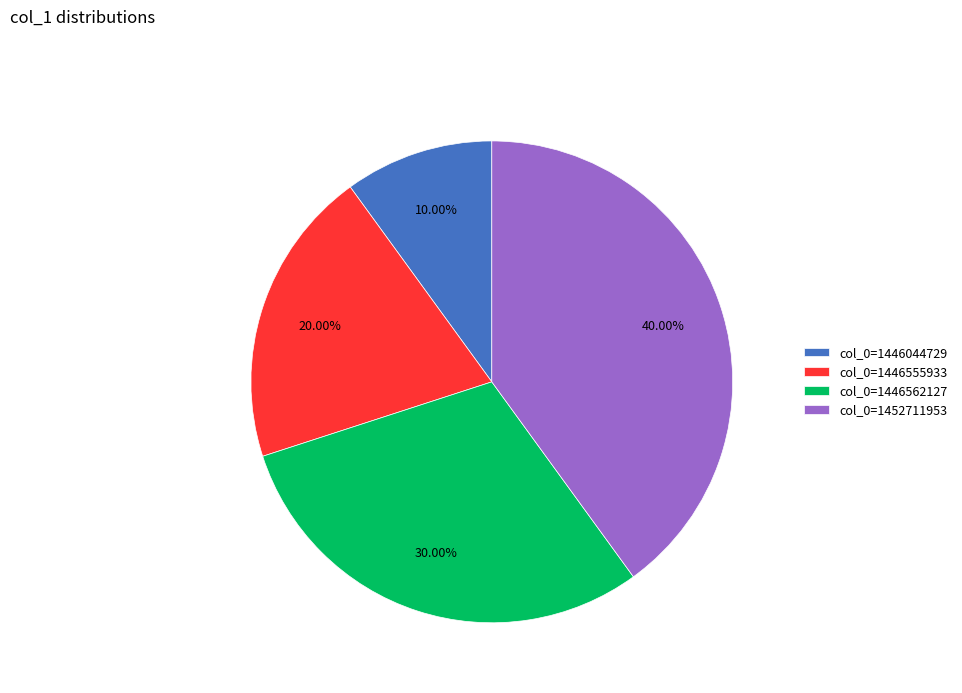

To the nearest percent, what is the difference between the col_0=1446044729 and col_0=1452711953 slice percentages?

30%